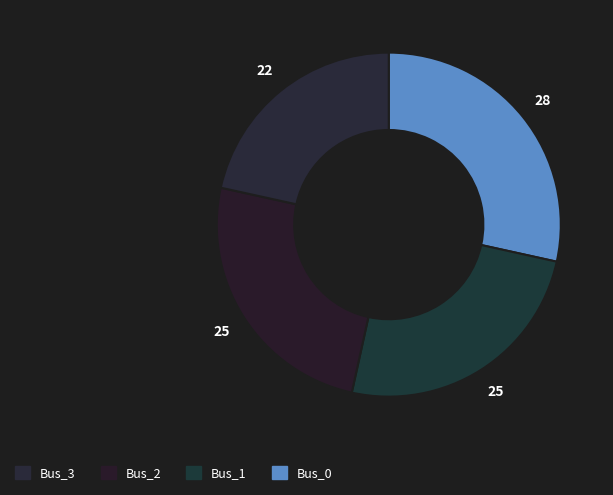

What is the smallest slice in the pie chart?

Bus_3